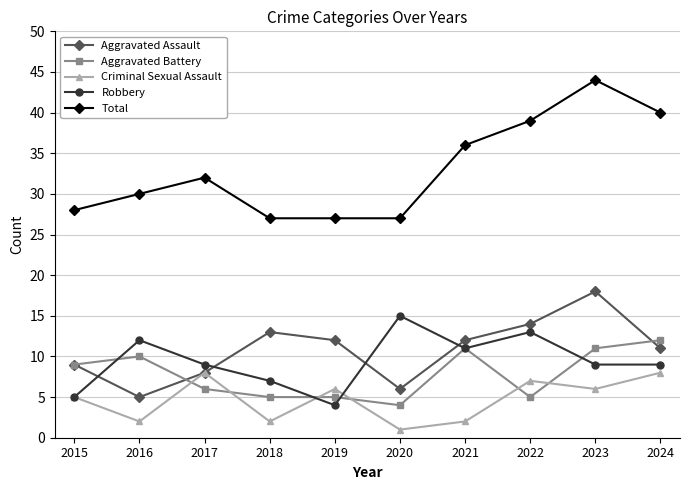

What is the maximum value for Aggravated Battery?

12